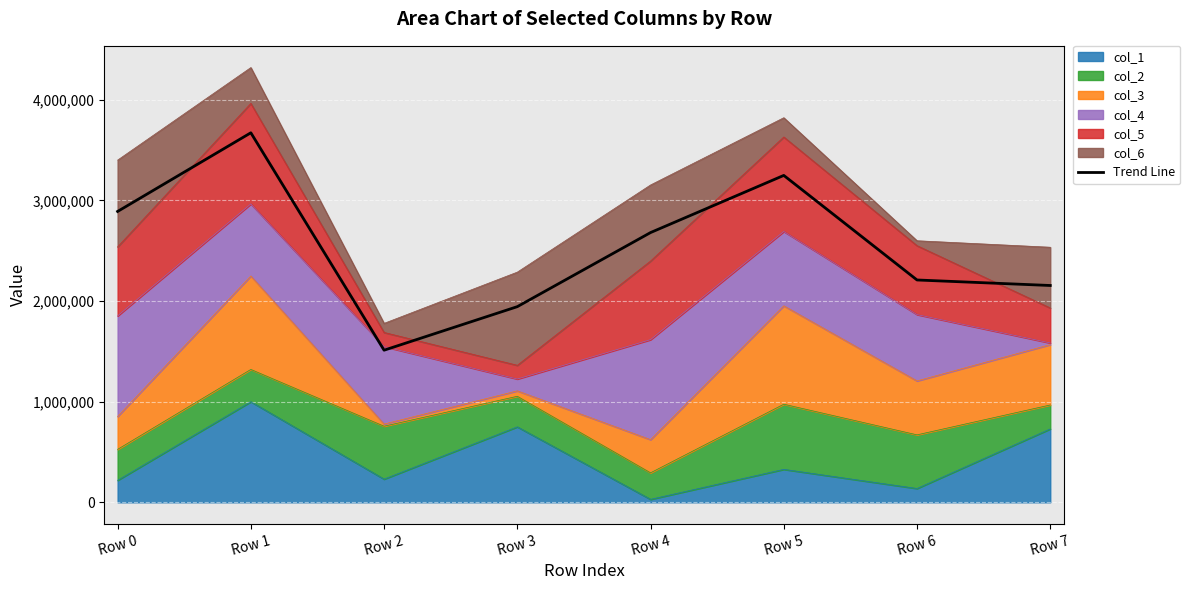

At which label does the data first exceed 2679550?

Row 0